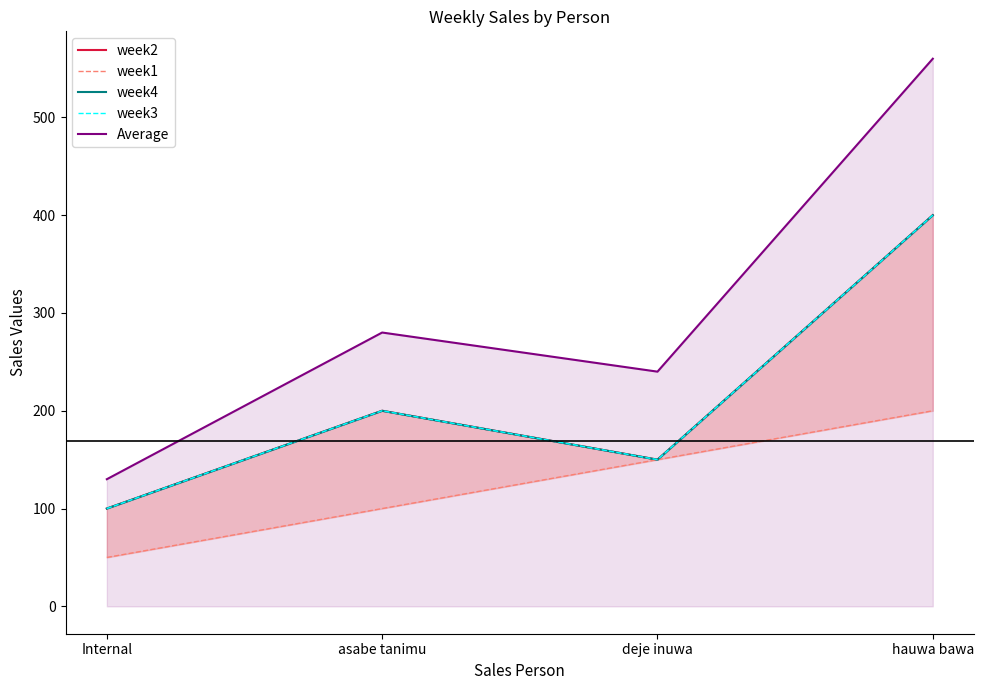

What value does the week4 series have at hauwa bawa?

400